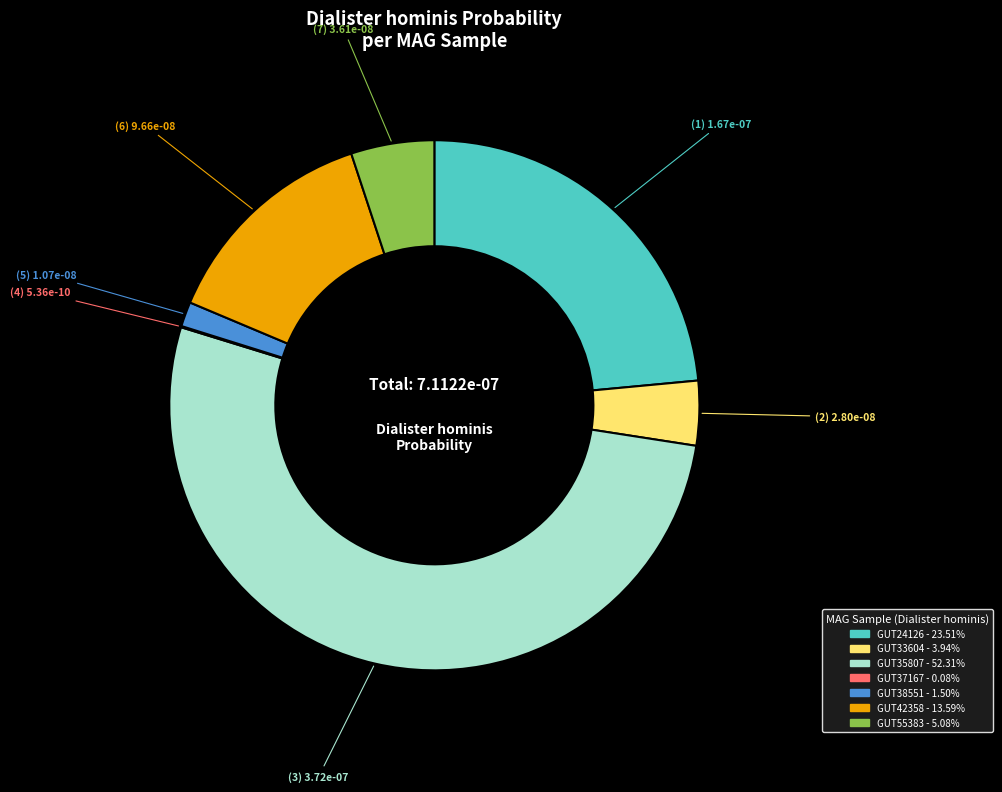

Does any single category account for the majority?

Yes